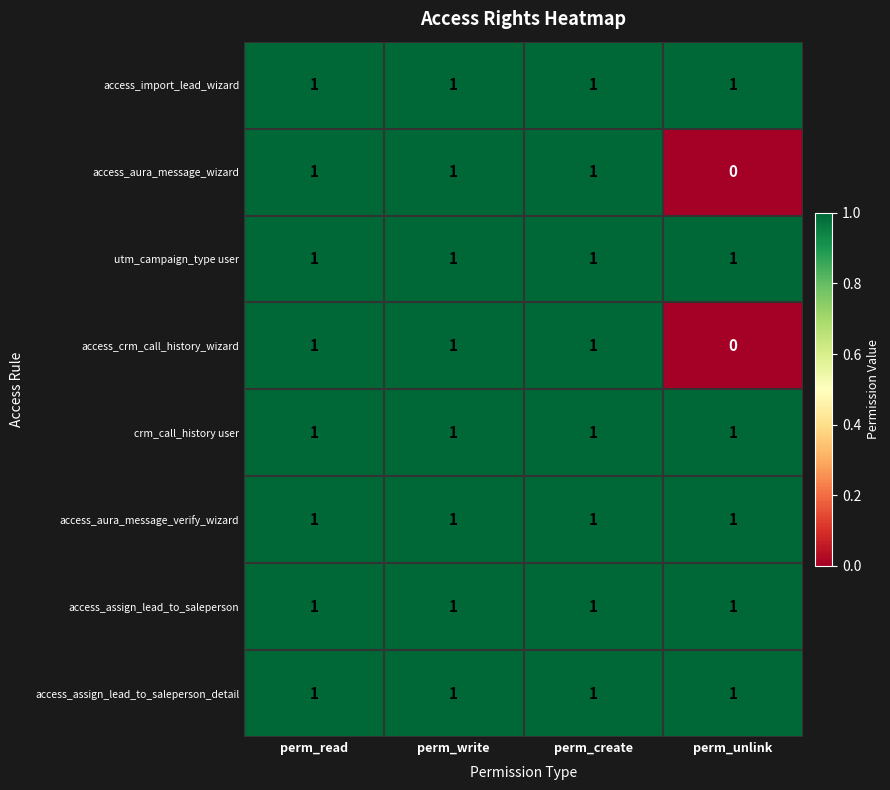

What is the total value across all series at perm_write?

8